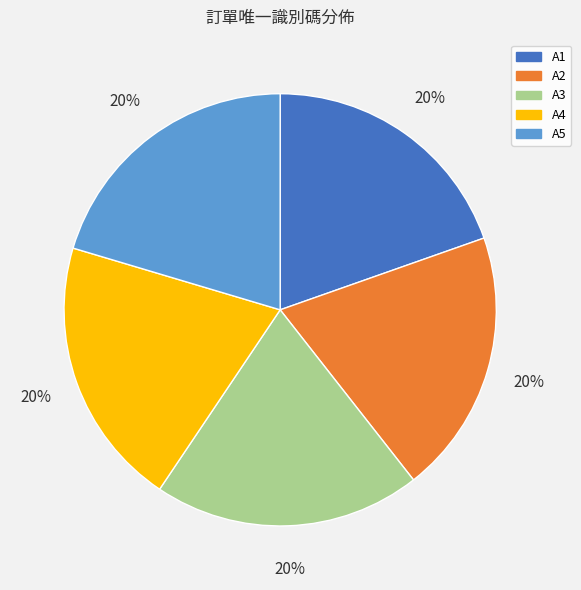

The A1 slice represents 6% of the pie. True or false?

False